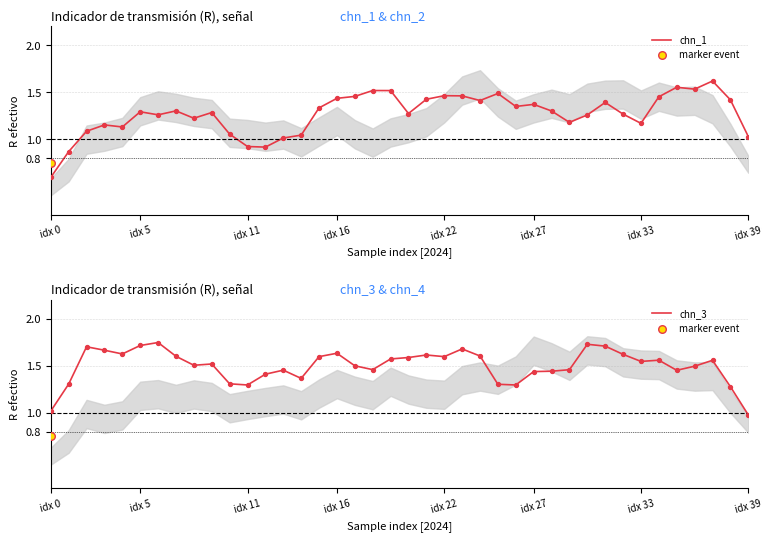

Which series contains the lowest Y value?

chn_1